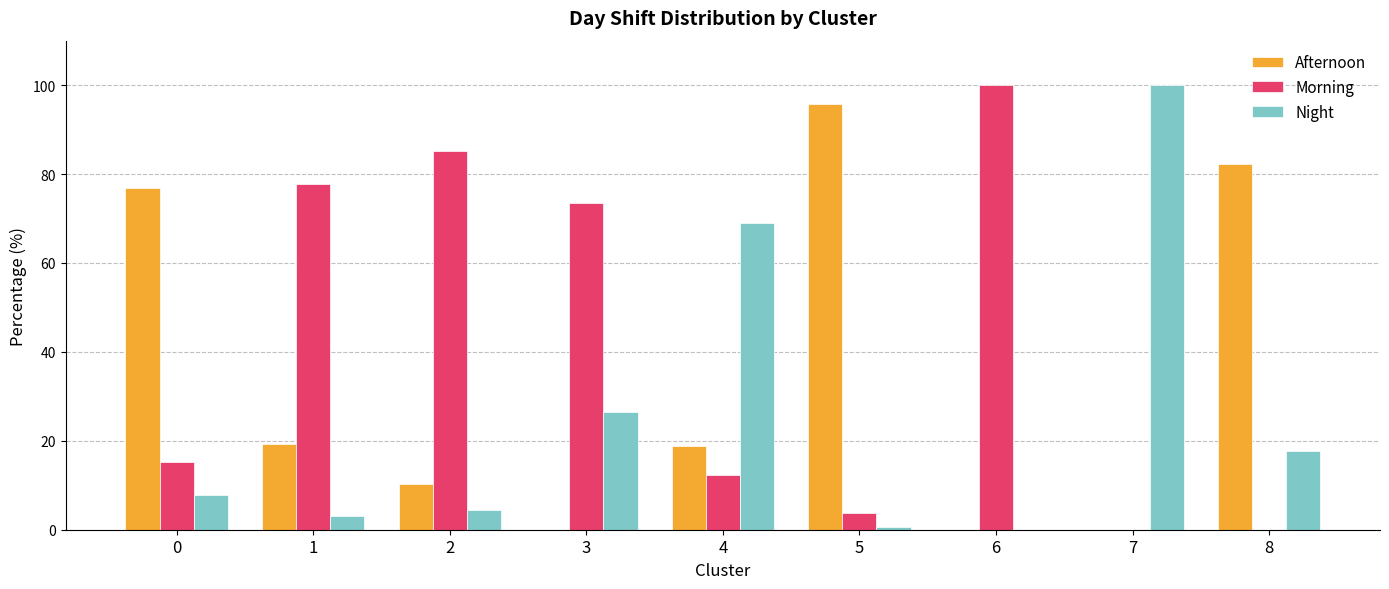

Which series changed the most between 3 and 5?

Afternoon